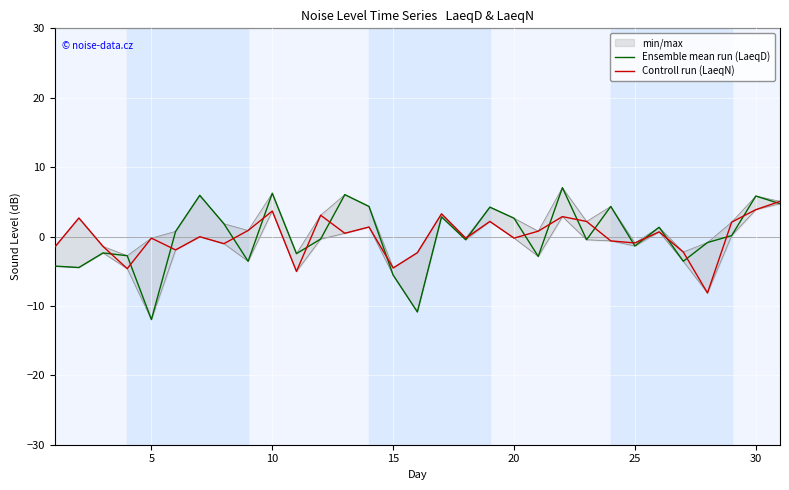

List the series in order of their overall mean, highest first.

Ensemble mean run (LaeqD), Controll run (LaeqN)